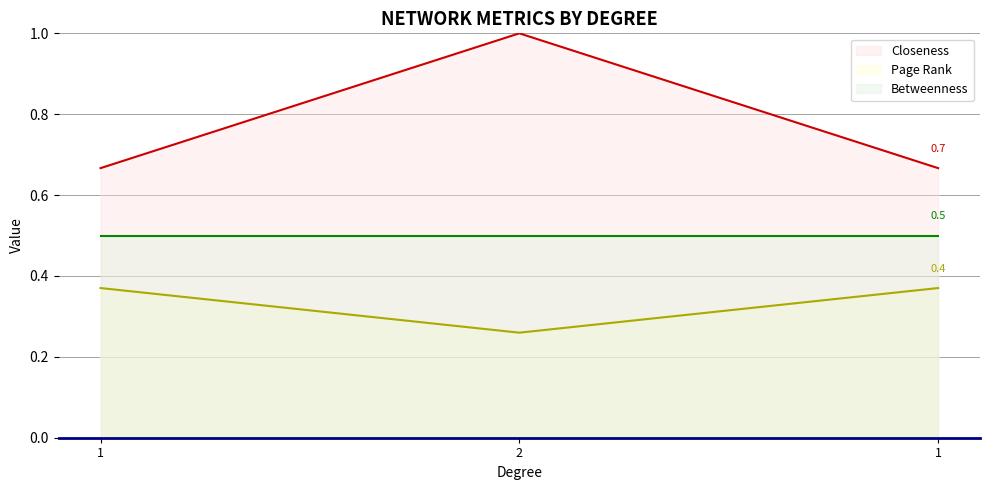

Where is Page Rank nearest to the value 0?

2